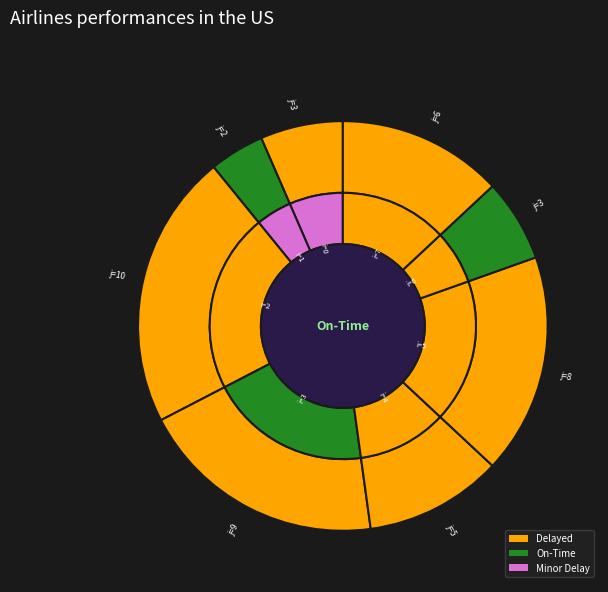

How many slices are in this pie chart?

8